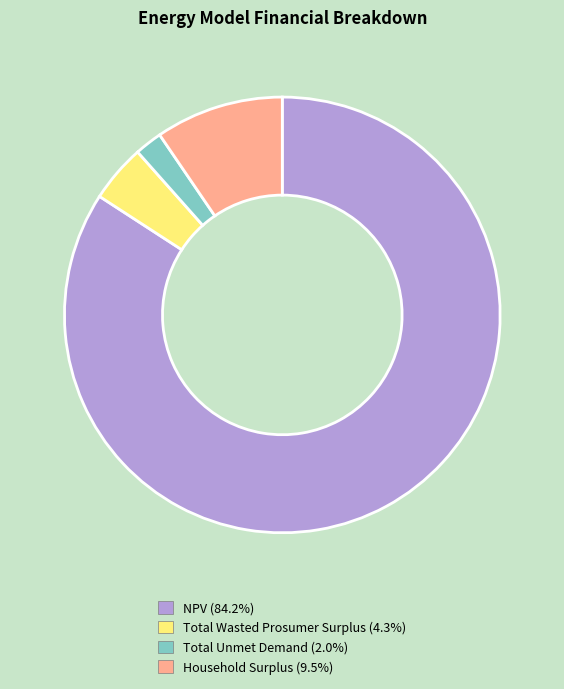

Between Total Unmet Demand and NPV, which is larger?

NPV